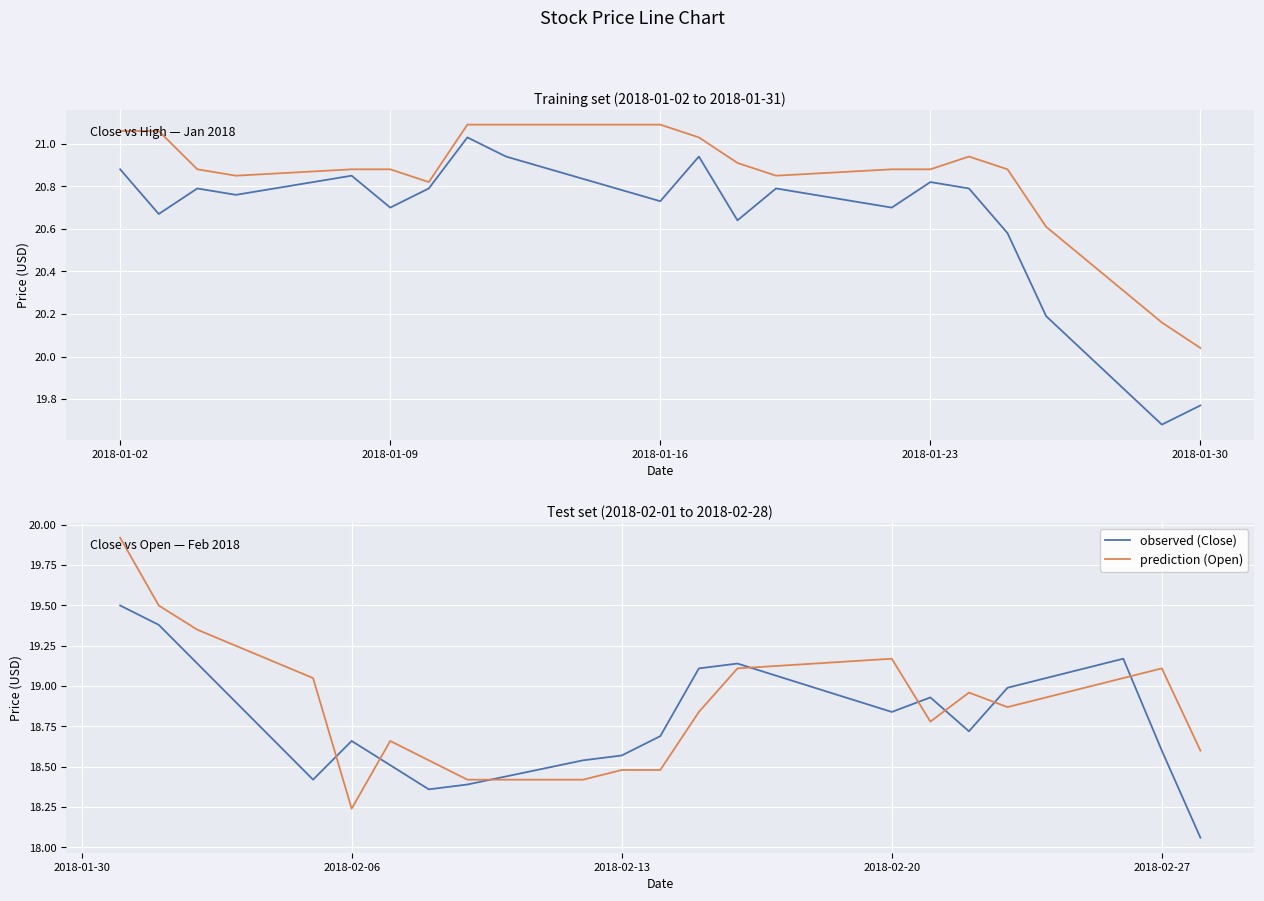

Is it true that observed (Close) equals 31.3 at 2018-02-13?

False